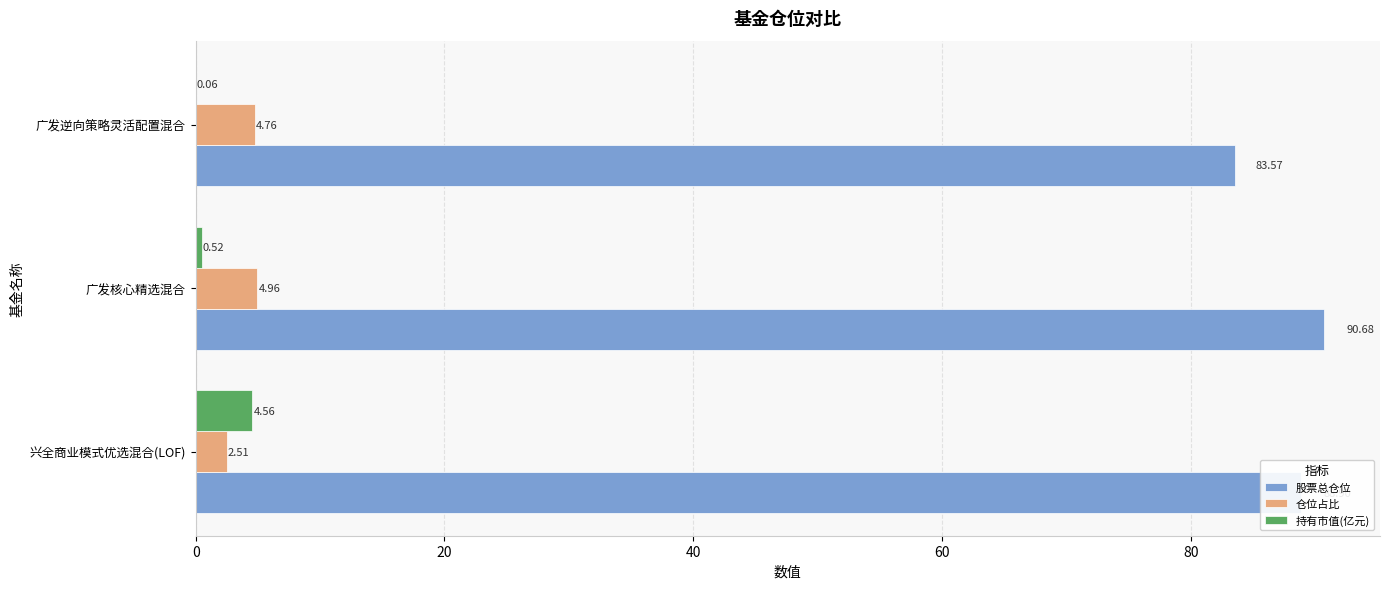

How many data points in 仓位占比 are above 4?

2